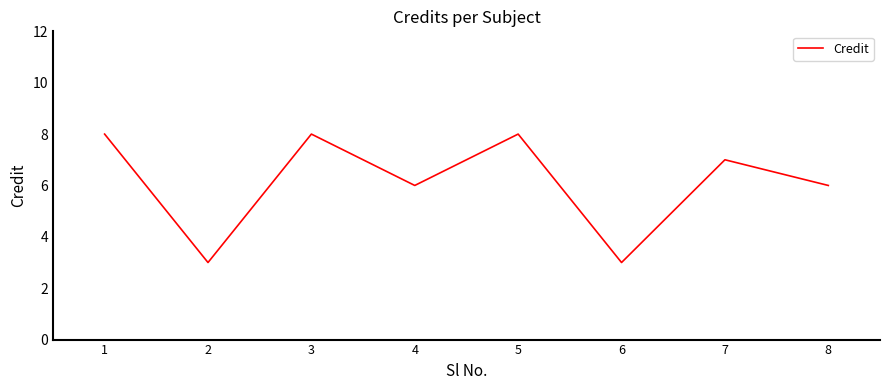

What is the average value?

6